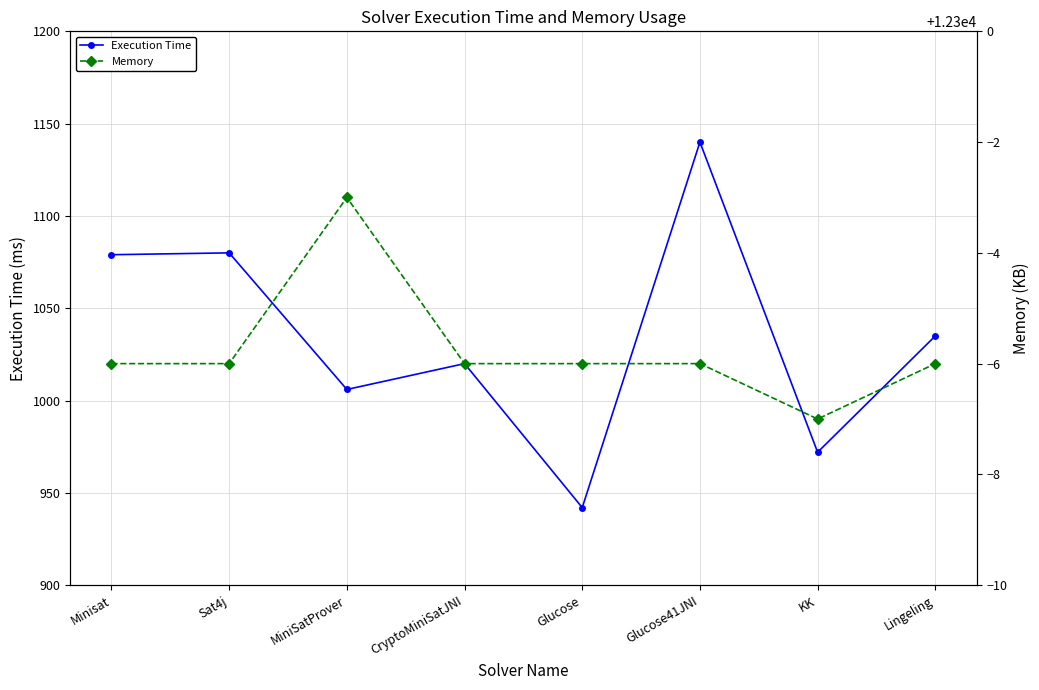

Reading left to right, list all the values displayed in this chart.

Execution Time: 1079	1080	1006	1020	942	1140	972	1035
Memory: 12294	12294	12297	12294	12294	12294	12293	12294